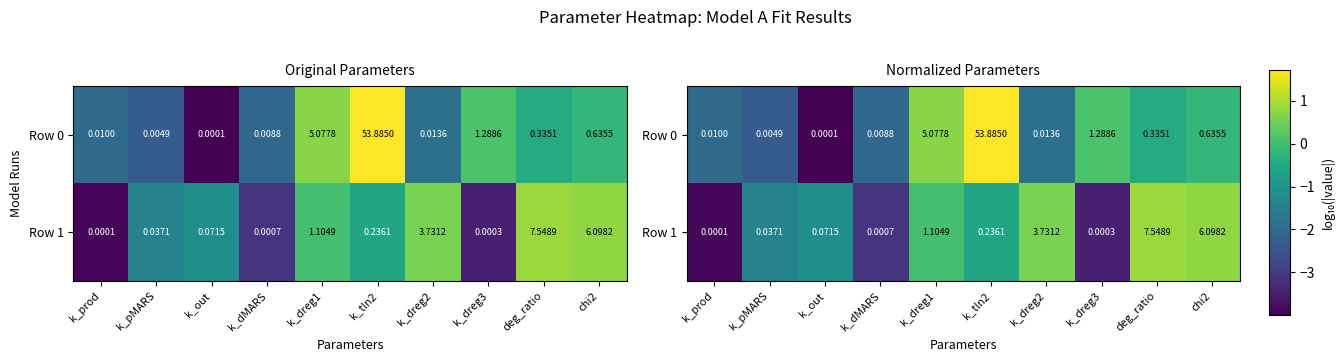

How many data points does each series have?

10